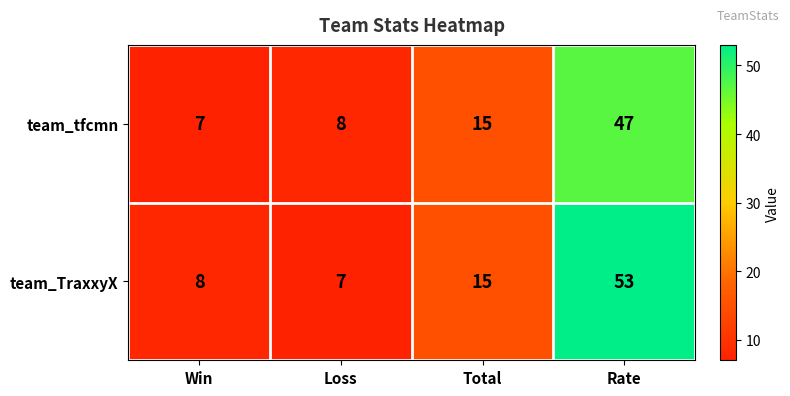

How many series are shown in this chart?

2